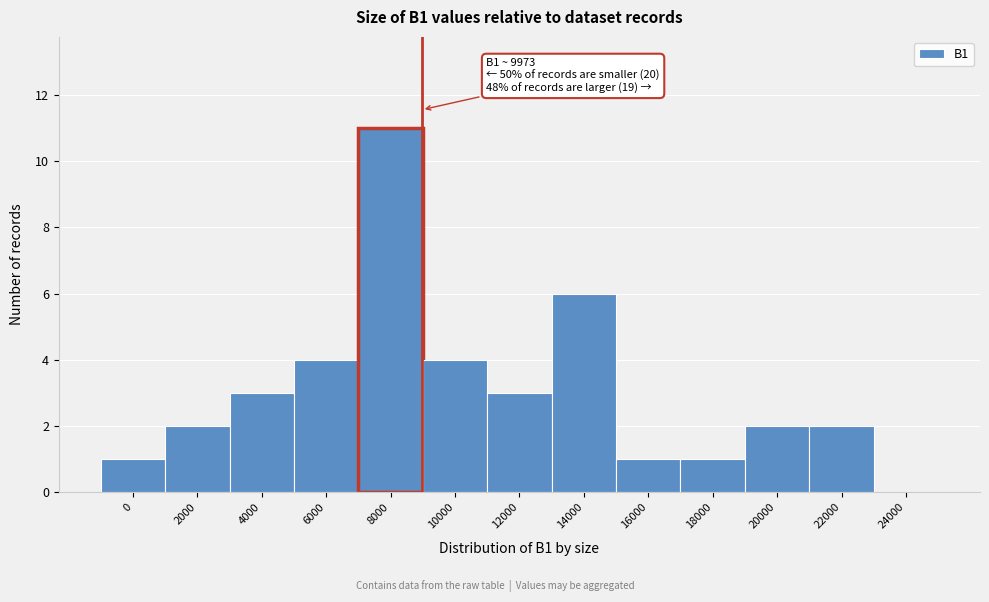

Reading right to left, transcribe all the data shown in this chart.

24000=0	22000=2	20000=2	18000=1	16000=1	14000=6	12000=3	10000=4	8000=11	6000=4	4000=3	2000=2	0=1